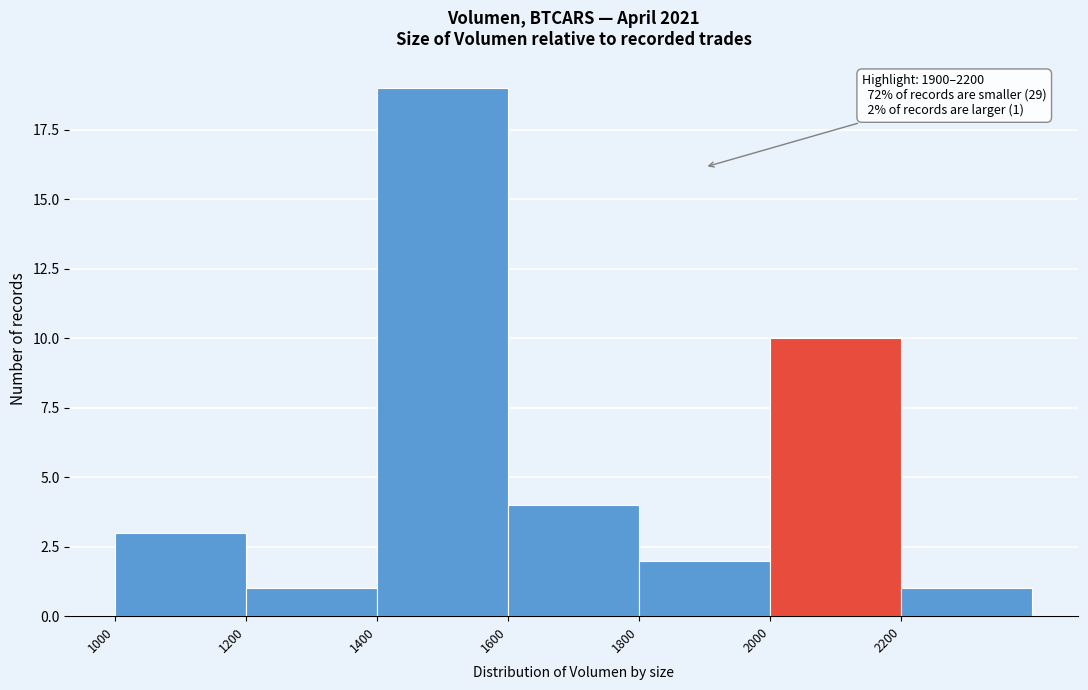

Over which range of the x-axis is the bar tallest?

1400 to 1600